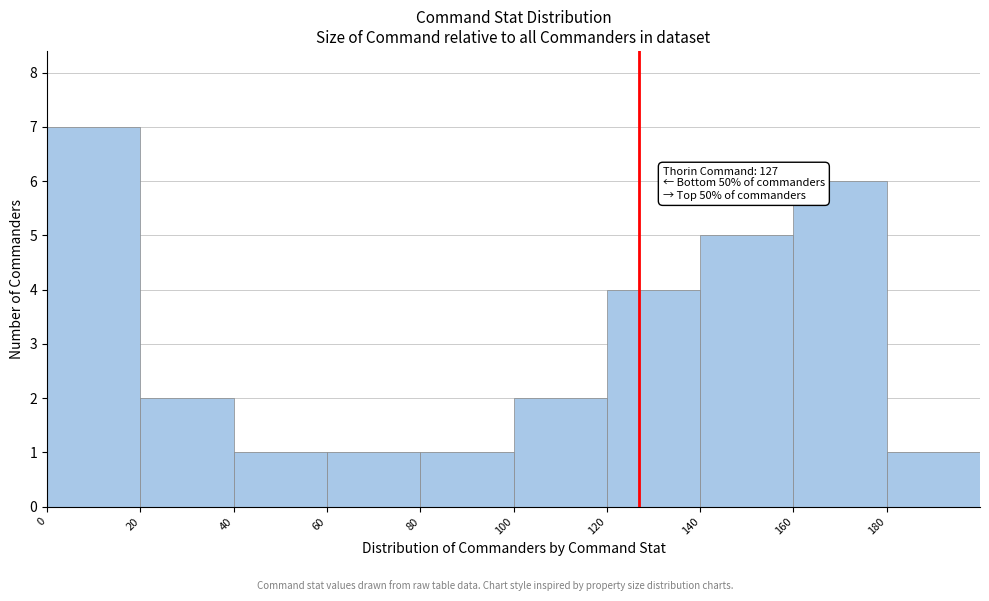

Which range on the x-axis has the tallest bar?

0 to 20